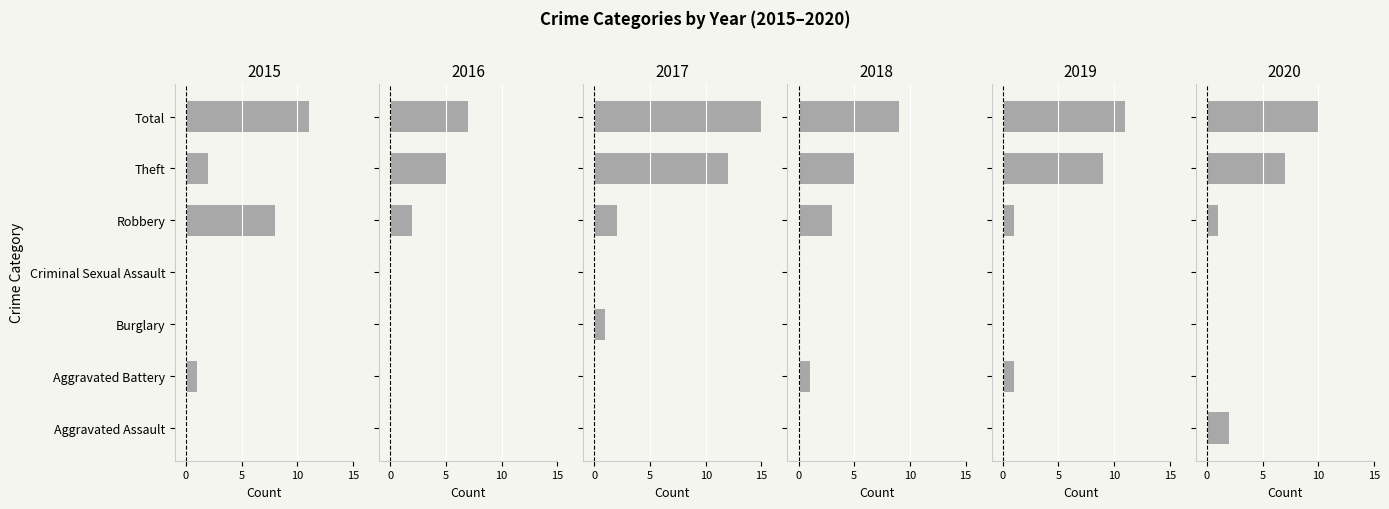

Between Theft and Burglary, which is larger?

Theft